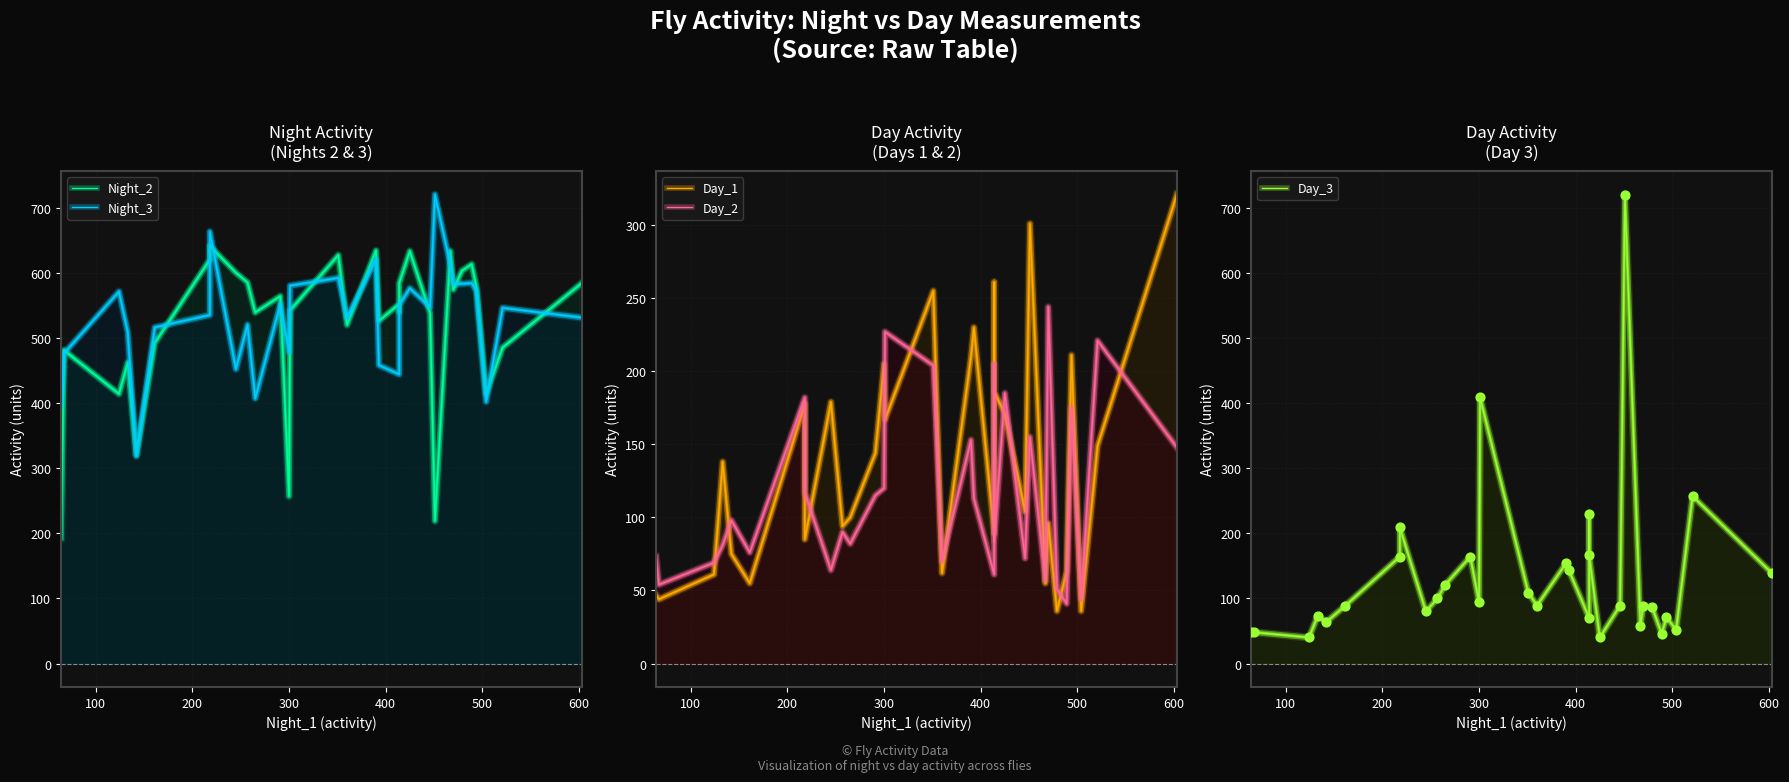

Which series has the largest total across all categories?

Night_3